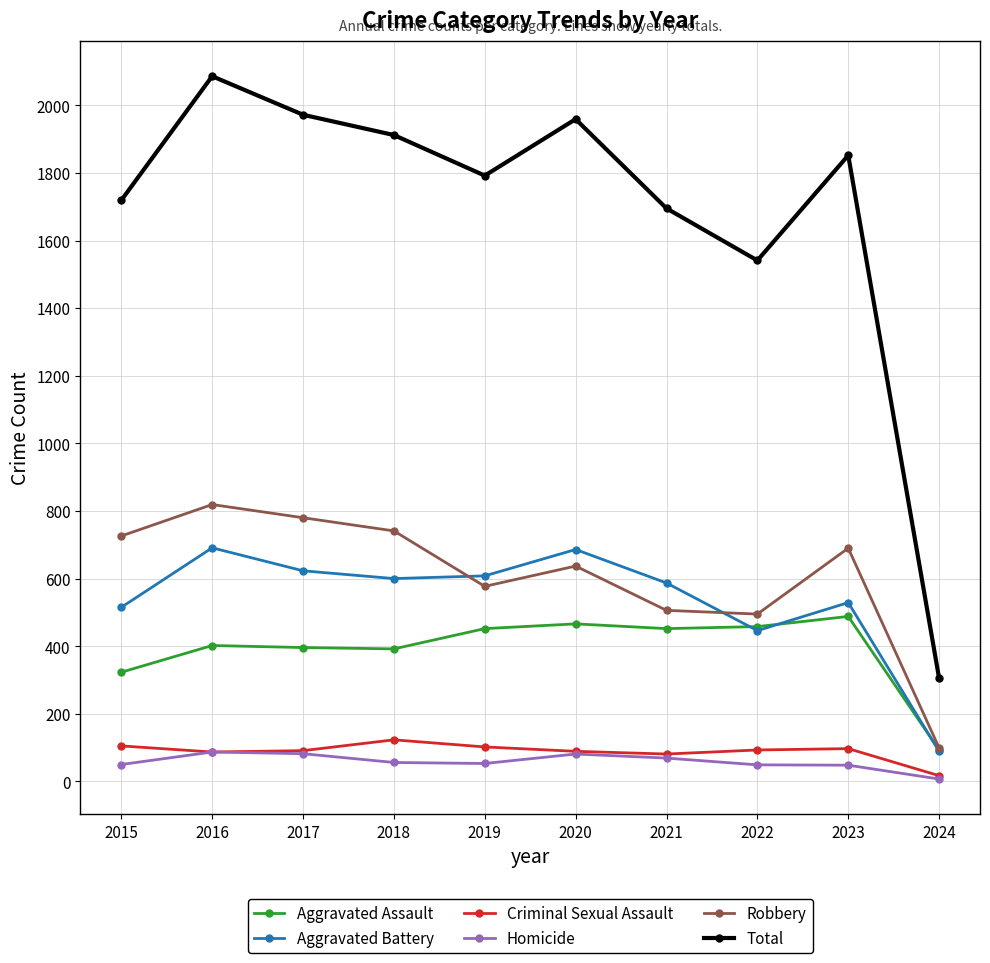

What is the sum of the Aggravated Assault values at 2019 and 2020?

918